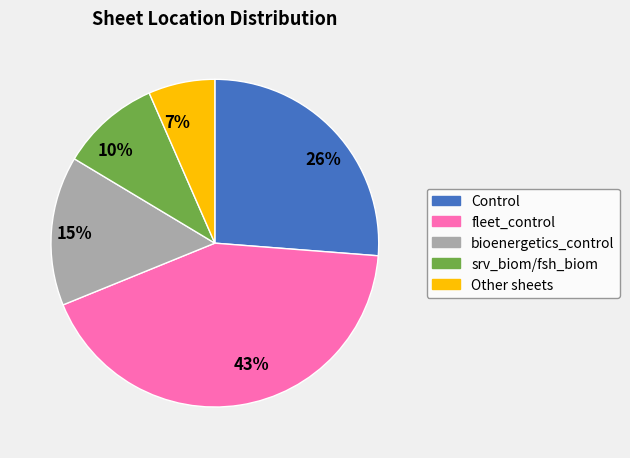

How many segments does this pie chart have?

5